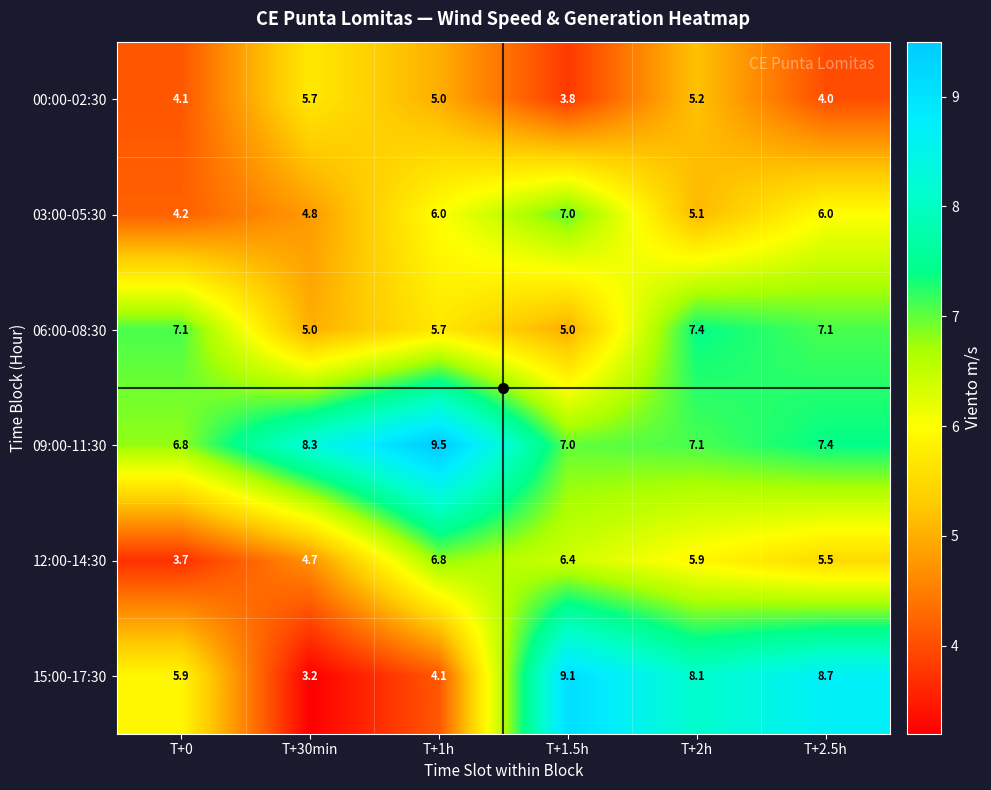

What is the spread (max minus min) of values at T+0?

3.4